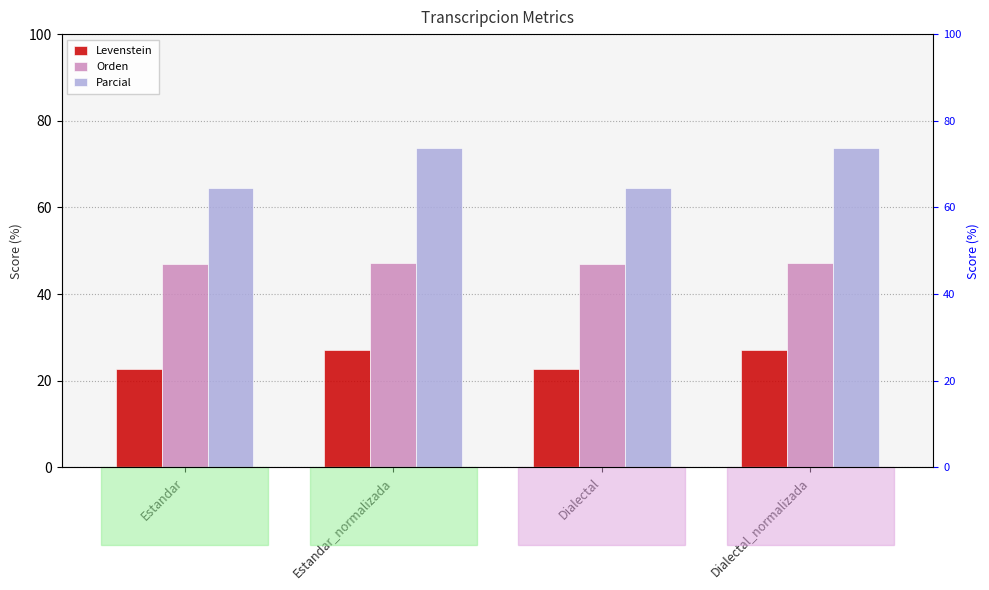

Reading right to left, transcribe all the data shown in this chart.

Levenstein: Dialectal_normalizada=27.1	Dialectal=22.7	Estandar_normalizada=27.1	Estandar=22.7
Orden: Dialectal_normalizada=47.2	Dialectal=46.9	Estandar_normalizada=47.2	Estandar=46.9
Parcial: Dialectal_normalizada=73.8	Dialectal=64.6	Estandar_normalizada=73.8	Estandar=64.6